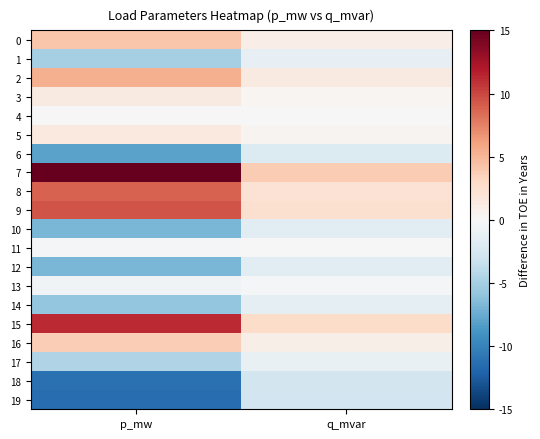

Rank the series at q_mvar from highest to lowest value.

7, 15, 9, 8, 2, 0, 16, 5, 3, 4, 11, 13, 17, 1, 14, 10, 12, 6, 18, 19